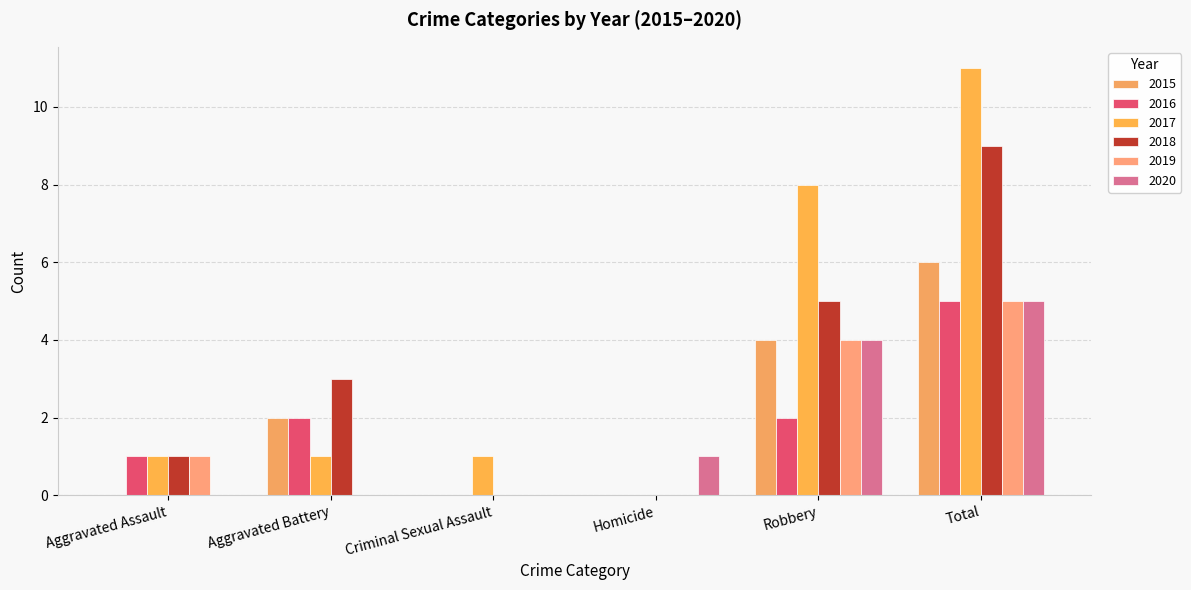

Reading left to right, what are all the values shown in this chart?

2015: Aggravated Assault=0	Aggravated Battery=2	Criminal Sexual Assault=0	Homicide=0	Robbery=4	Total=6
2016: Aggravated Assault=1	Aggravated Battery=2	Criminal Sexual Assault=0	Homicide=0	Robbery=2	Total=5
2017: Aggravated Assault=1	Aggravated Battery=1	Criminal Sexual Assault=1	Homicide=0	Robbery=8	Total=11
2018: Aggravated Assault=1	Aggravated Battery=3	Criminal Sexual Assault=0	Homicide=0	Robbery=5	Total=9
2019: Aggravated Assault=1	Aggravated Battery=0	Criminal Sexual Assault=0	Homicide=0	Robbery=4	Total=5
2020: Aggravated Assault=0	Aggravated Battery=0	Criminal Sexual Assault=0	Homicide=1	Robbery=4	Total=5